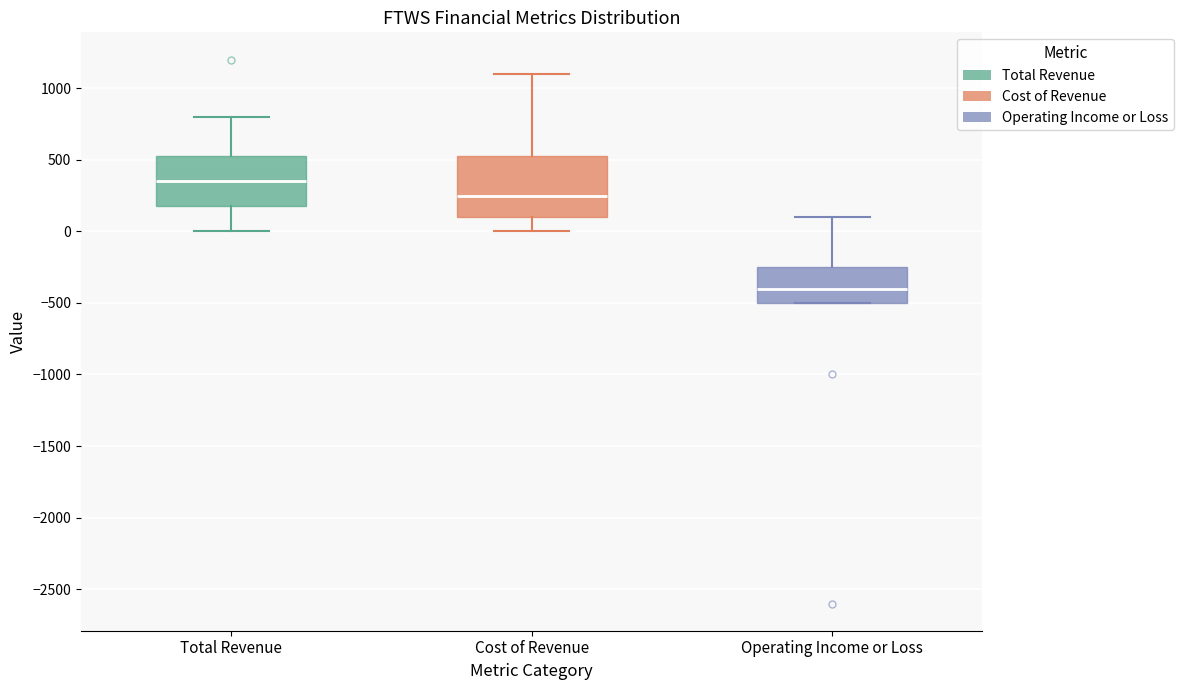

Reading left to right, read every box against the y-axis: the position of its median line, the range the box covers, and the ends of its whiskers. The values are not printed on the chart, so give them approximately, as read against the axis.

Total Revenue: median 350, box 200 to 550, whiskers 0 to 800
Cost of Revenue: median 250, box 100 to 550, whiskers 0 to 1100
Operating Income or Loss: median -400, box -500 to -250, whiskers -500 to 100